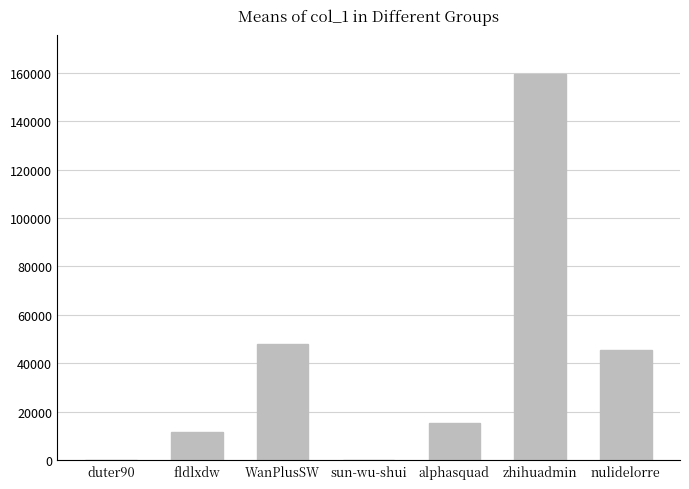

What is the greatest value displayed?

159448